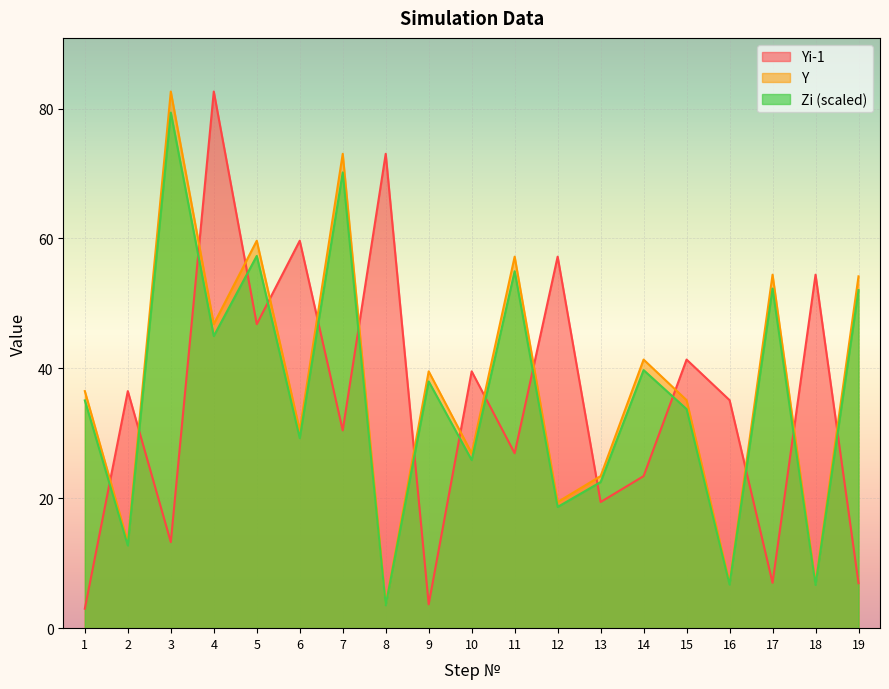

Rank the series by their maximum value, from lowest to highest.

Zi, Yi-1, Y